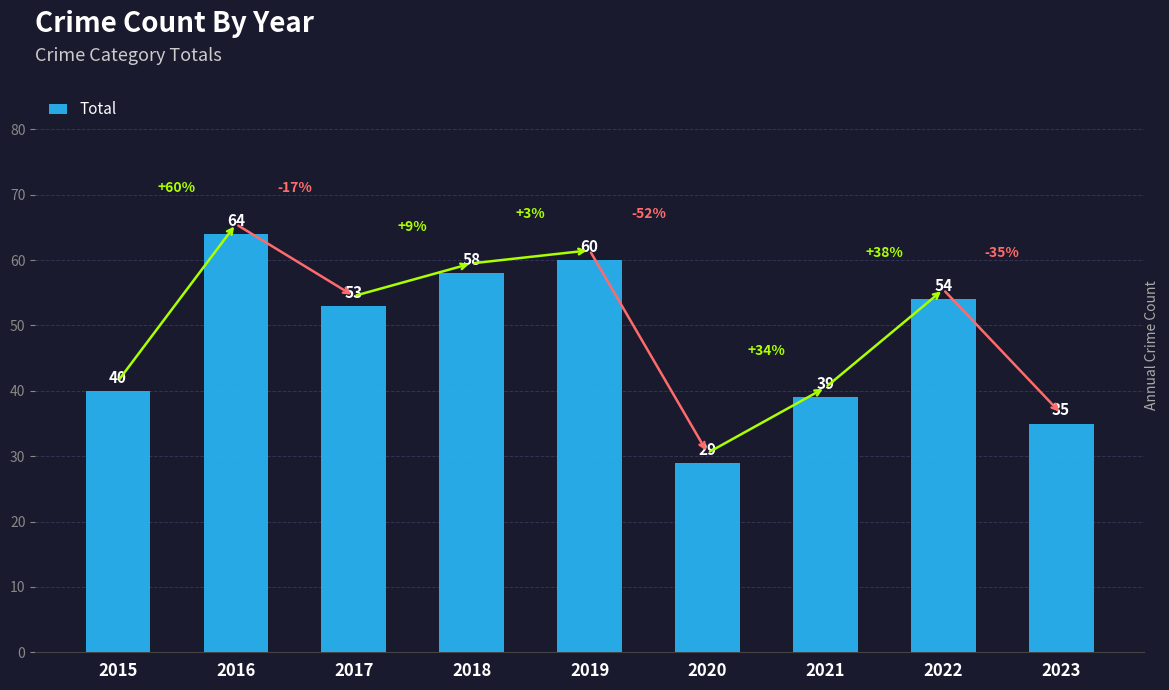

What is the value of the 4th bar from the left?

58